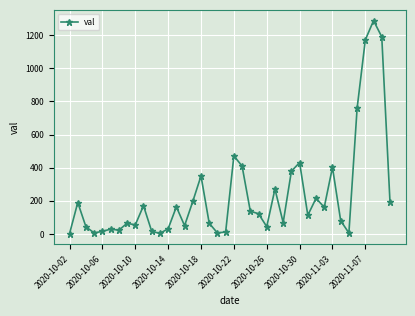

What is the sum of all values?

9427.6